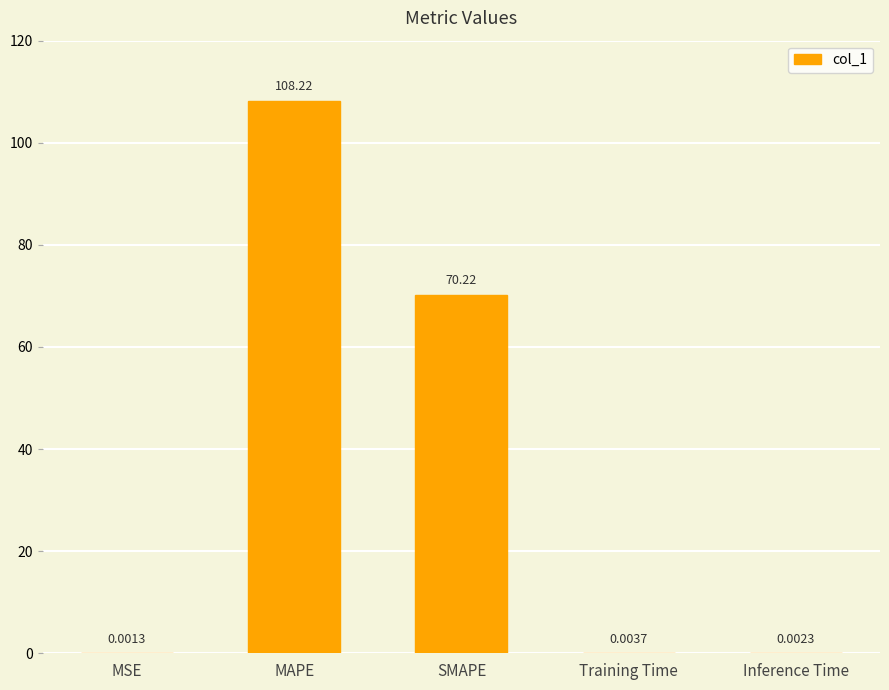

What is the sum of all values?

178.5